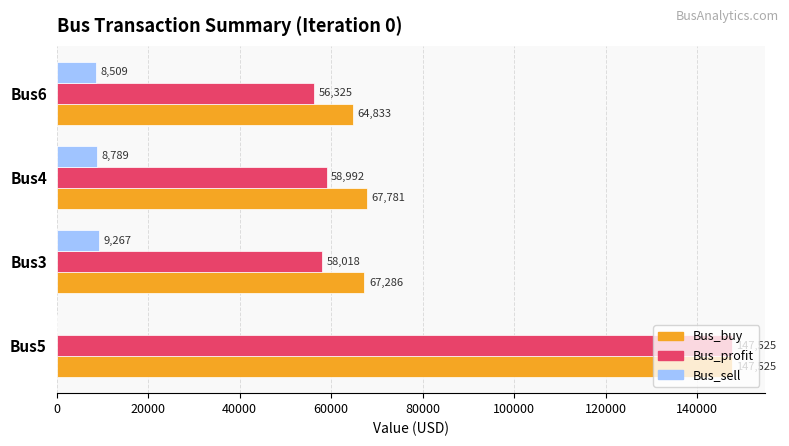

Which series changed the most between Bus5 and Bus3?

Bus_profit